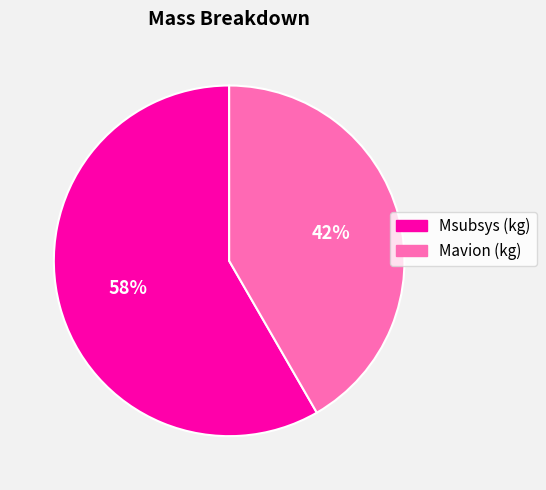

Which category has the biggest portion of the pie?

Msubsys (kg)